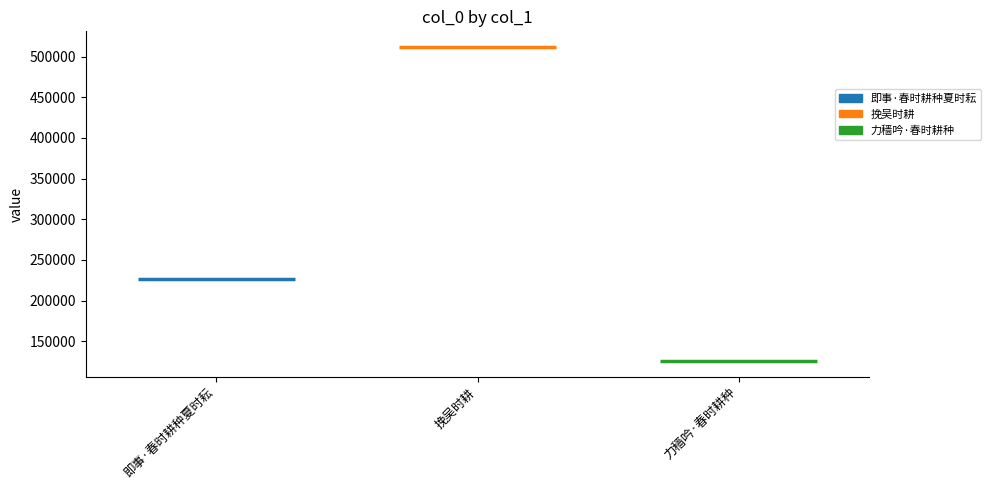

The chart shows a value of 125843 at 力穑吟·春时耕种. True or false?

True